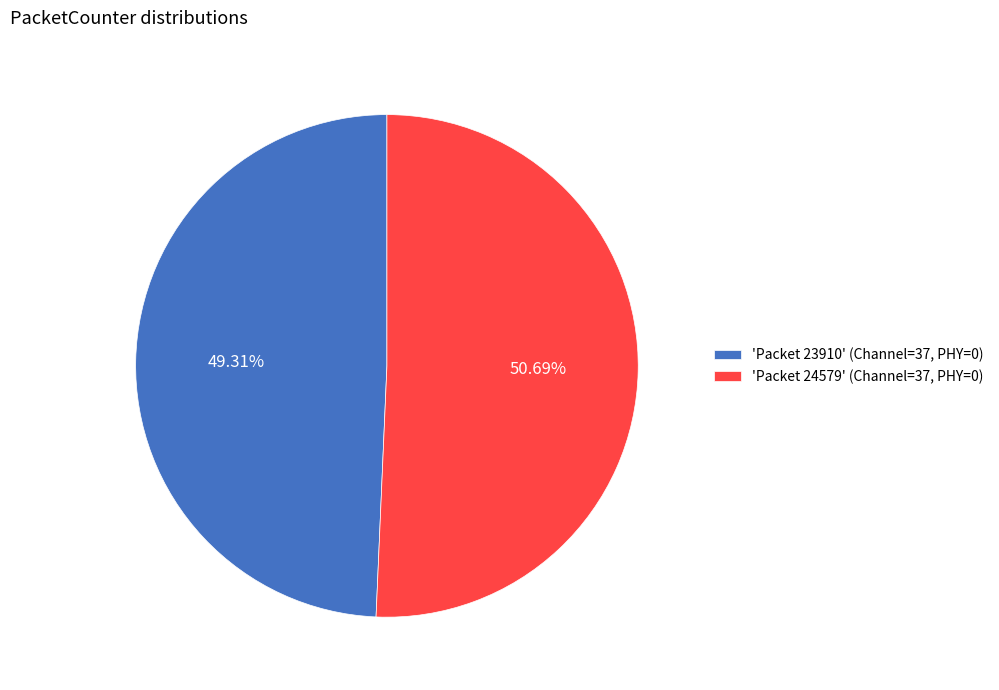

Combined, do 'Packet 24579' (Channel=37, PHY=0) and 'Packet 23910' (Channel=37, PHY=0) account for over 50%?

Yes